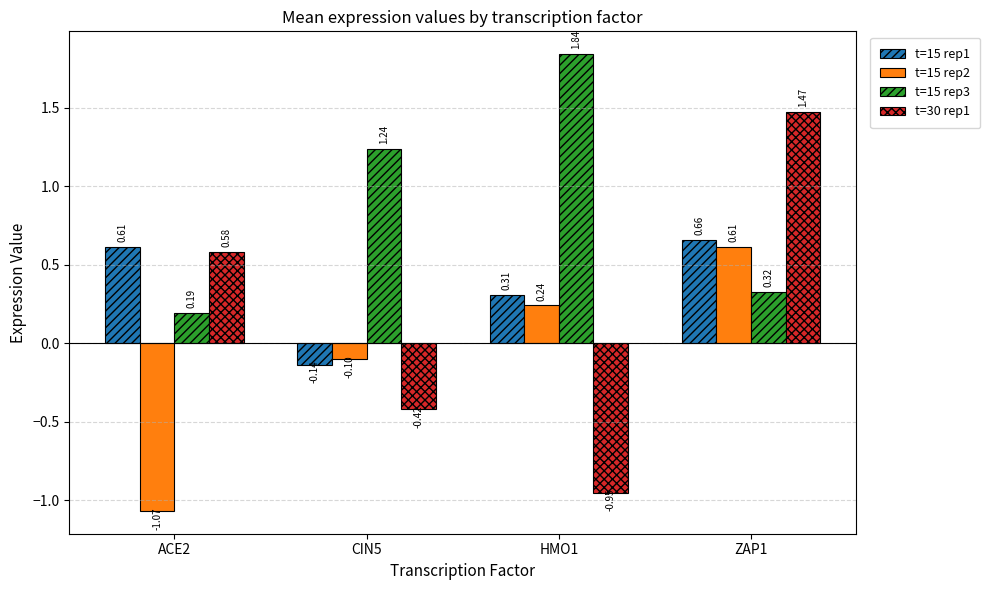

Which category has the highest value in the t=30 rep1 series?

ZAP1